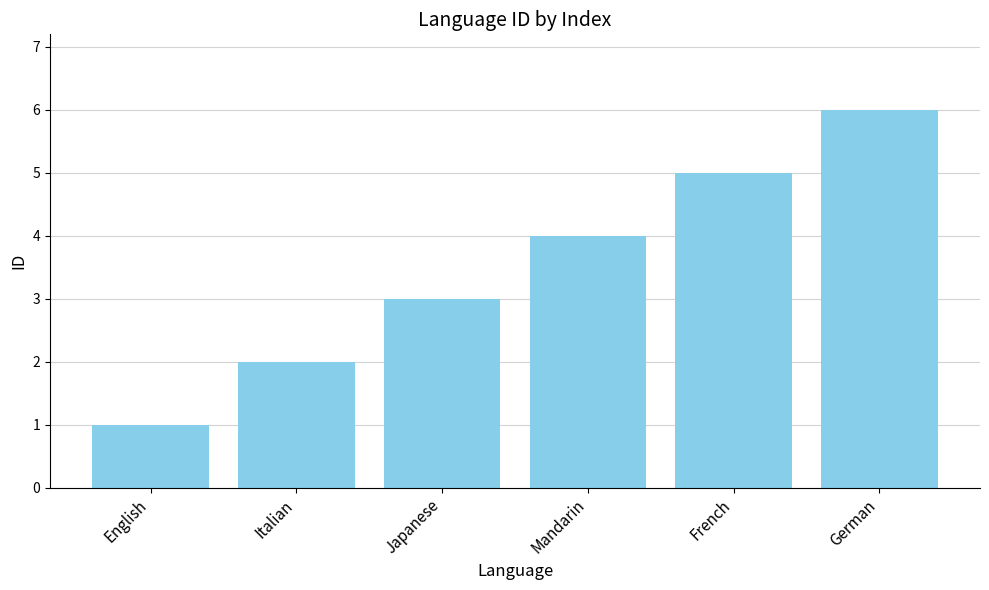

True or false: the data shows 4 at Mandarin.

True